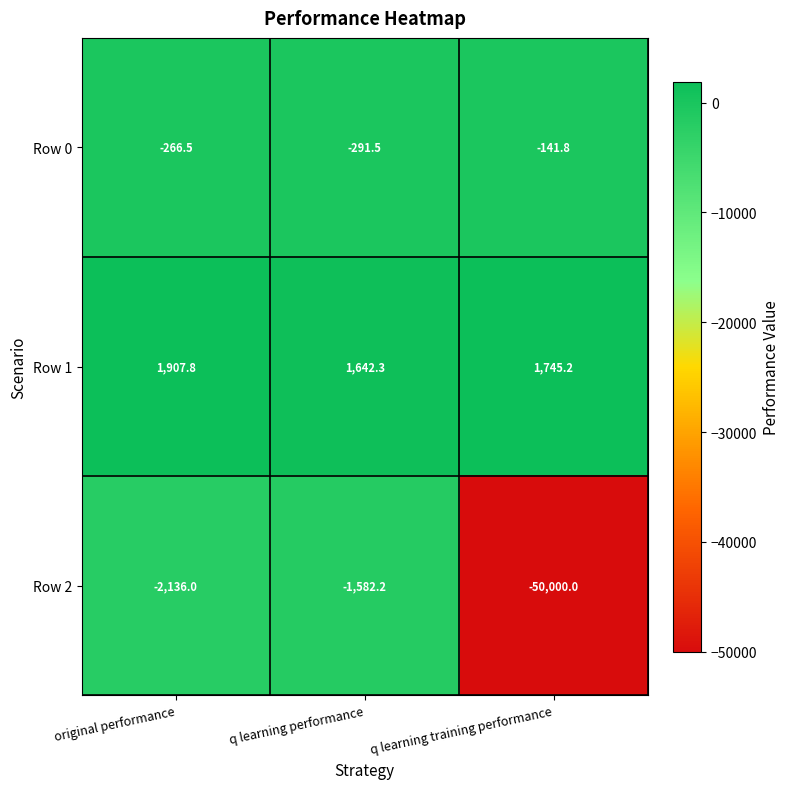

Reading right to left, what are all the values shown in this chart?

Row 0: q learning training performance=-141.8	q learning performance=-291.5	original performance=-266.5
Row 1: q learning training performance=1745.2	q learning performance=1642.3	original performance=1907.8
Row 2: q learning training performance=-50000.0	q learning performance=-1582.2	original performance=-2136.0